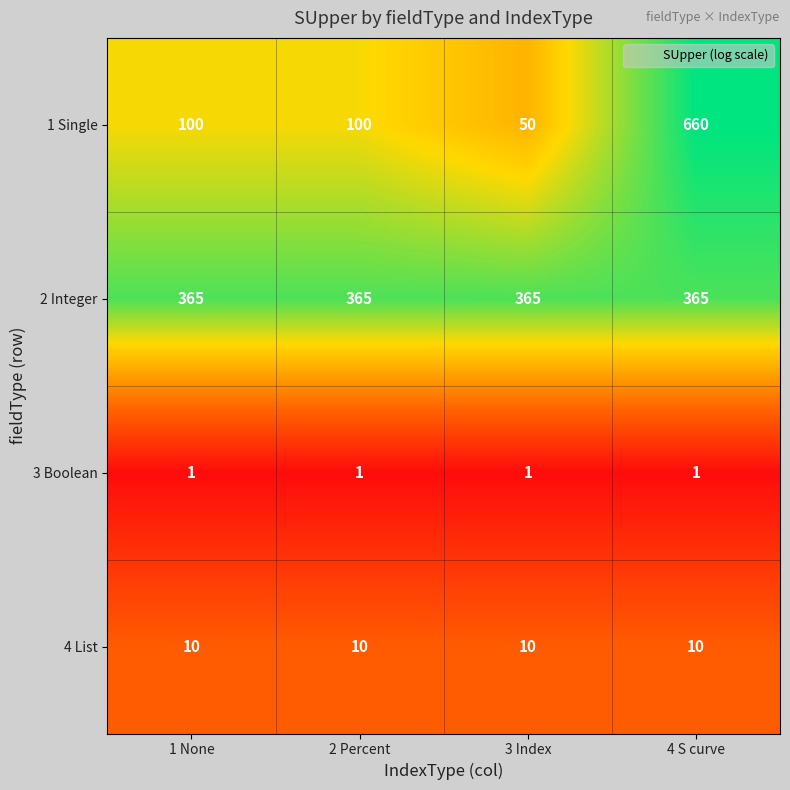

Which series changed the most between 1 None and 3 Index?

1 Single